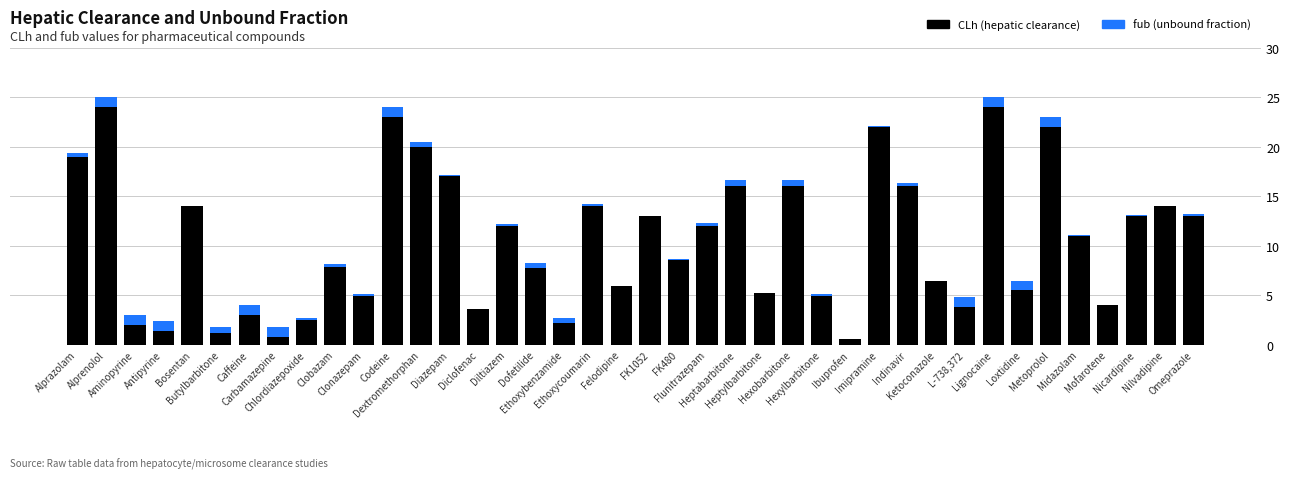

What is the maximum value for CLh (hepatic clearance)?

24.0